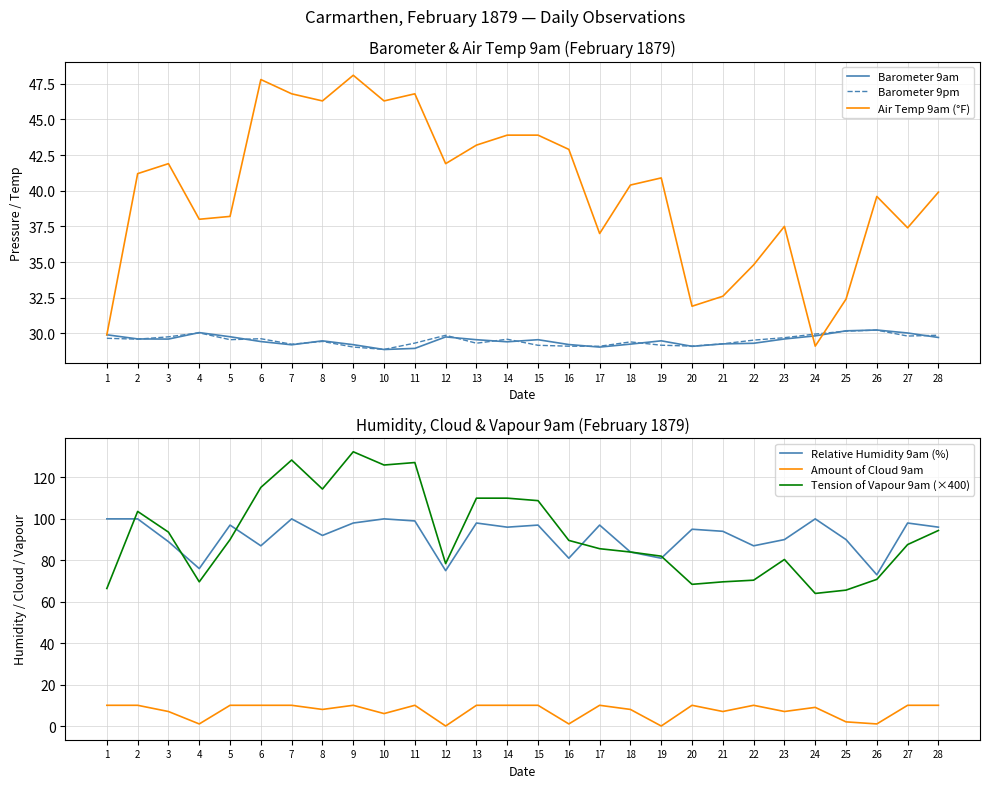

Between which two adjacent categories do Air Temp 9am (°F) and Barometer 9am first intersect?

23 and 24